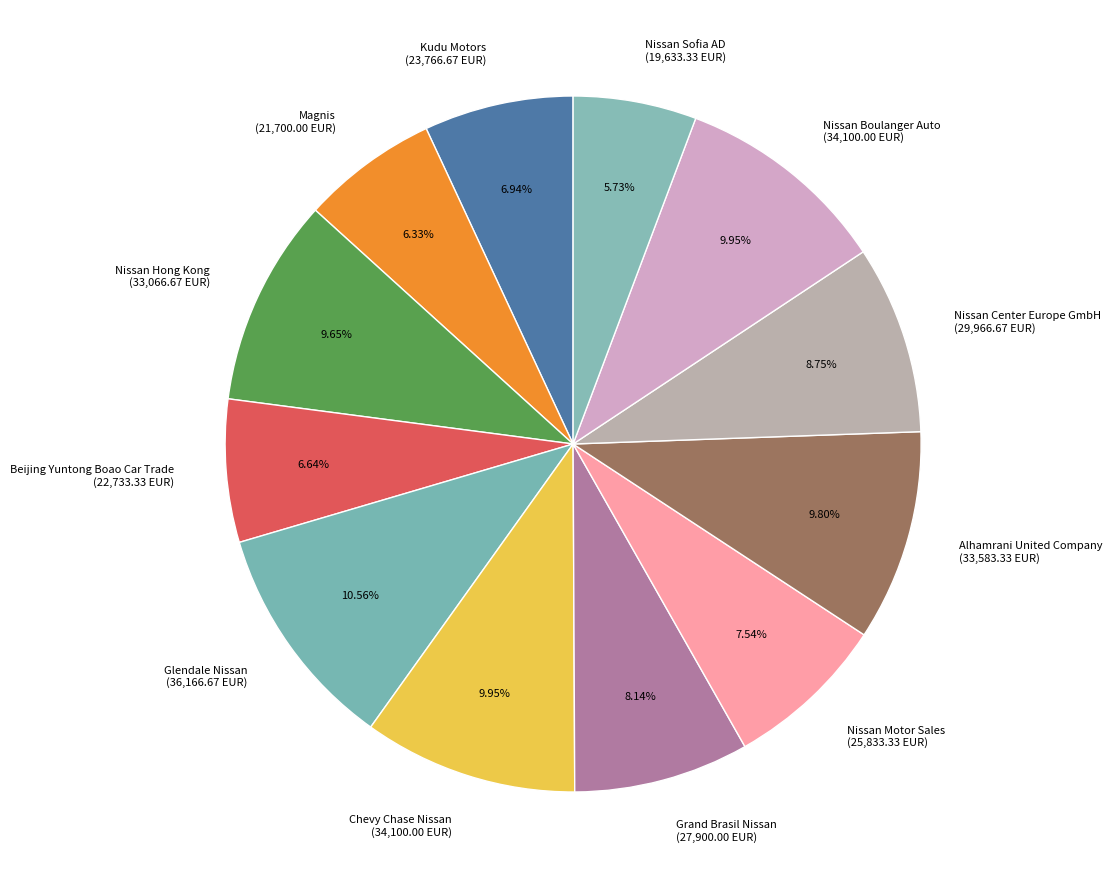

Which slice is the smallest?

Nissan Sofia AD